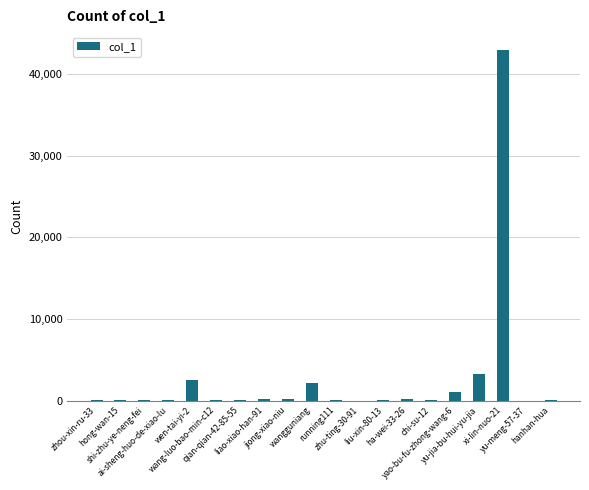

What is the maximum value shown in the chart?

42962